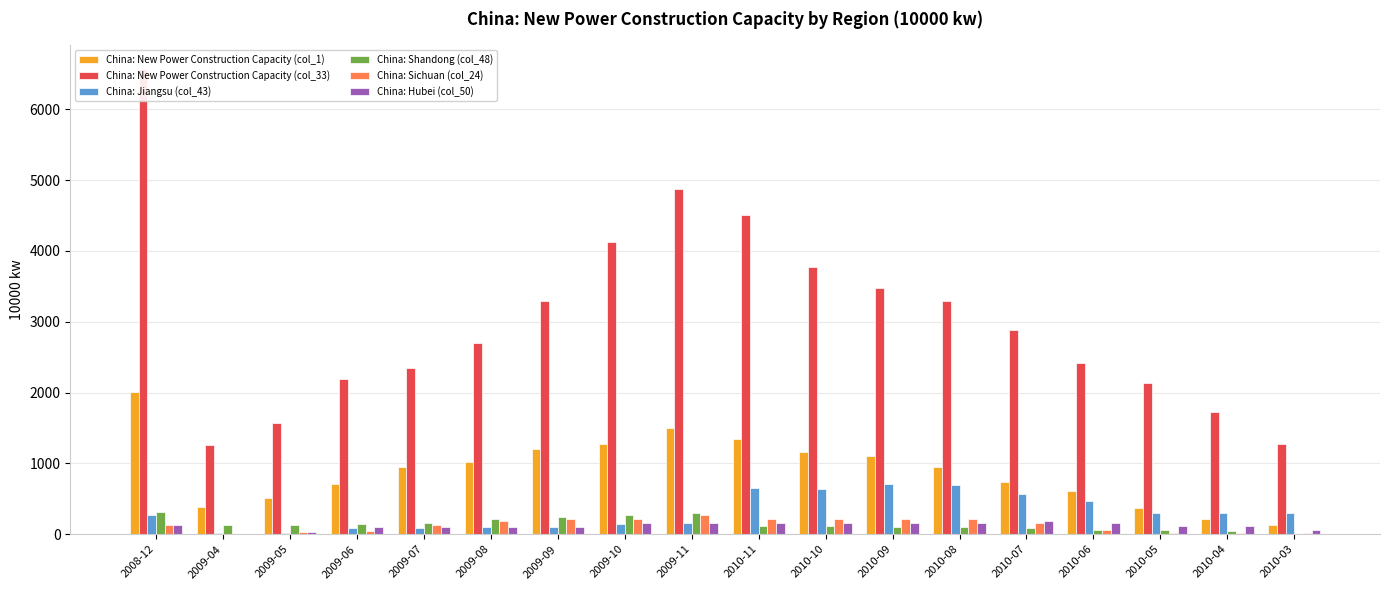

True or false: China: Shandong (col_48) has a value of 84.8 at 2010-07.

True